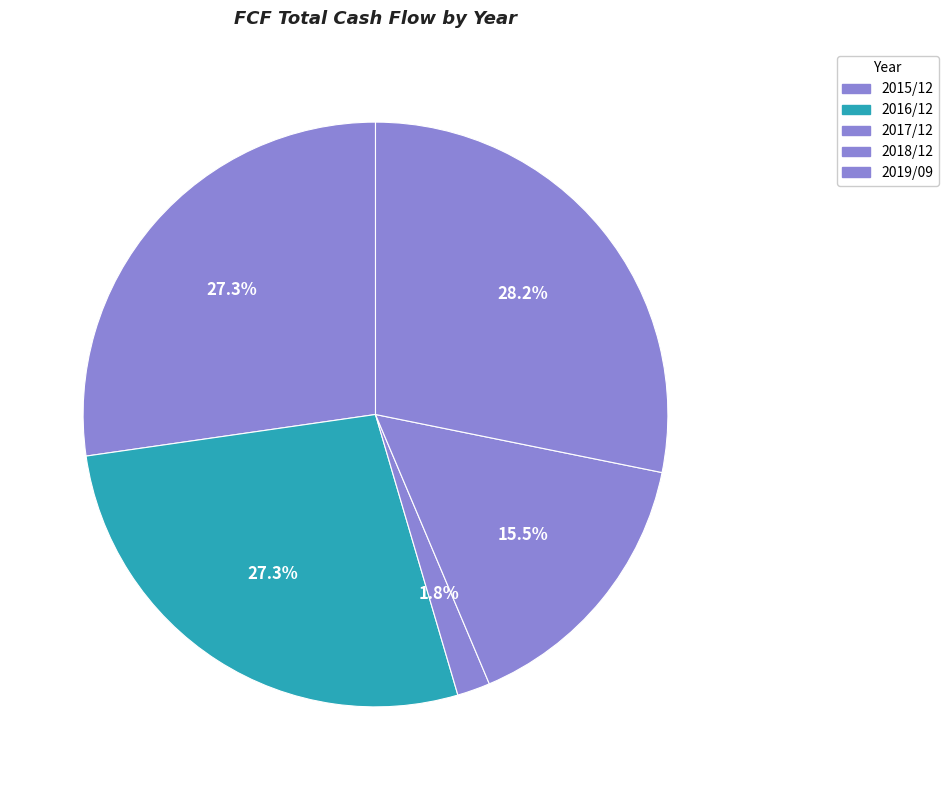

What is the largest slice in the pie chart?

2019/09